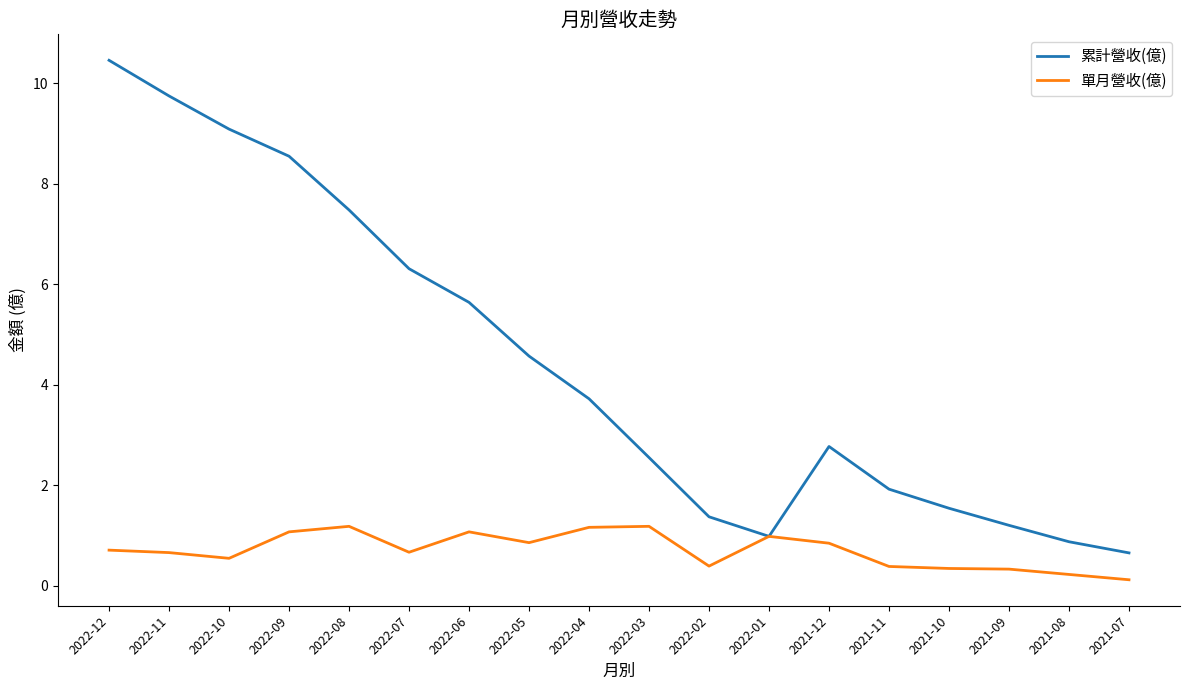

What is the difference between the highest and lowest values at 2022-06?

4.6